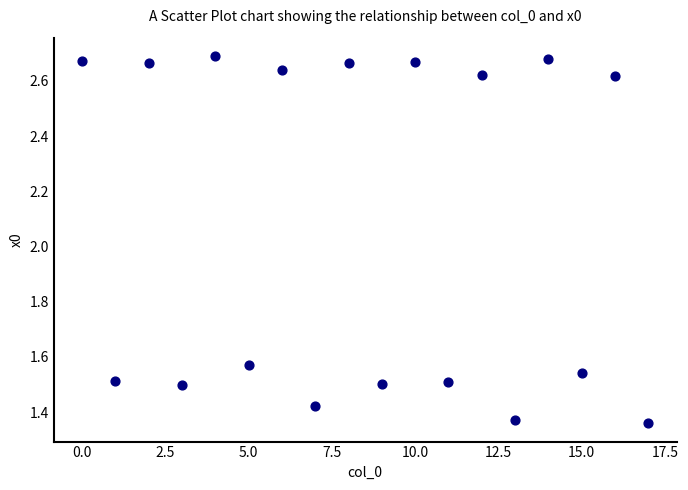

How many points are shown in the scatter plot?

18